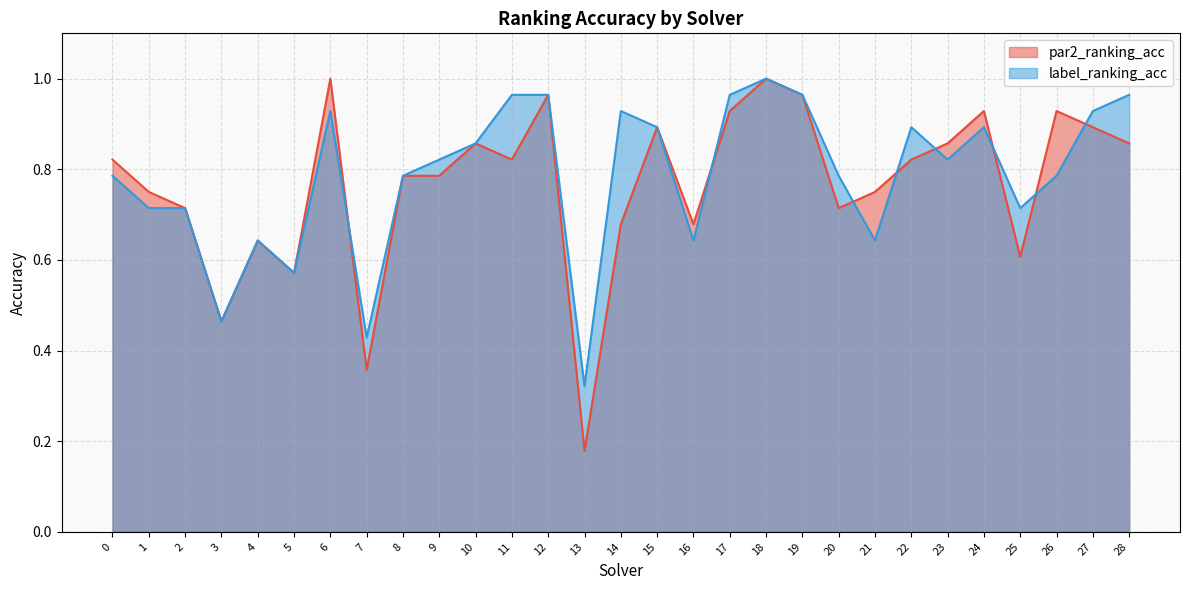

Is it true that label_ranking_acc equals 0.9 at 10?

True